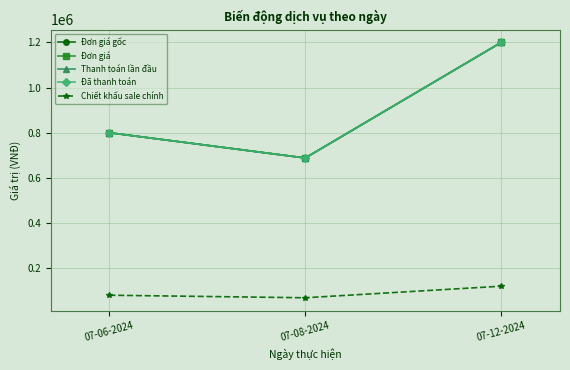

Reading left to right, what are all the values shown in this chart?

Đơn giá gốc: 800000	688000	1200000
Đơn giá: 800000	688000	1200000
Thanh toán lần đầu: 800000	688000	1200000
Đã thanh toán: 800000	688000	1200000
Chiết khấu sale chính: 80000	68800	120000